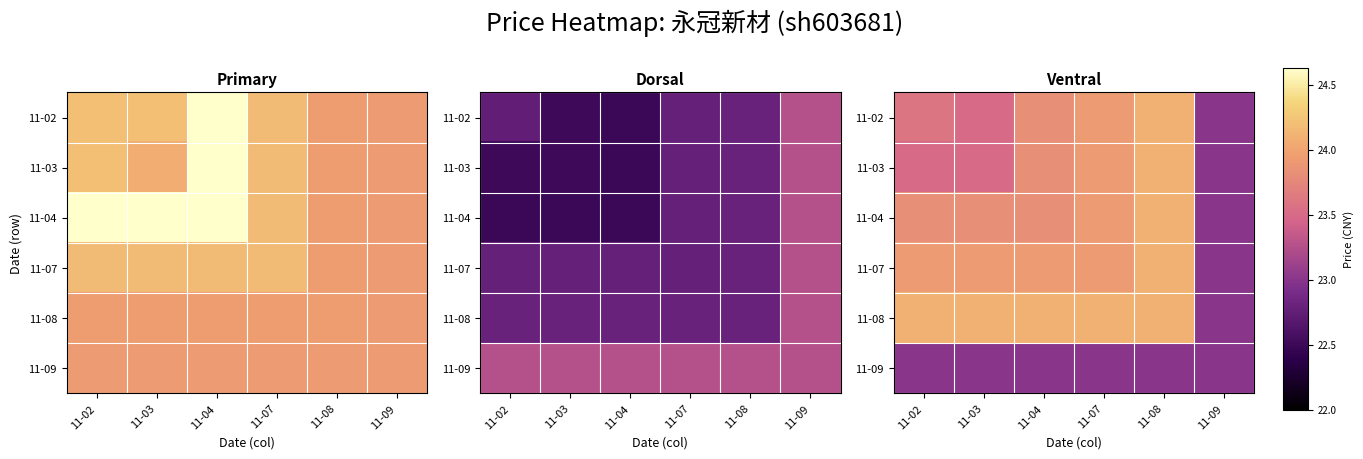

At which label does 11-04 reach its peak?

11-08